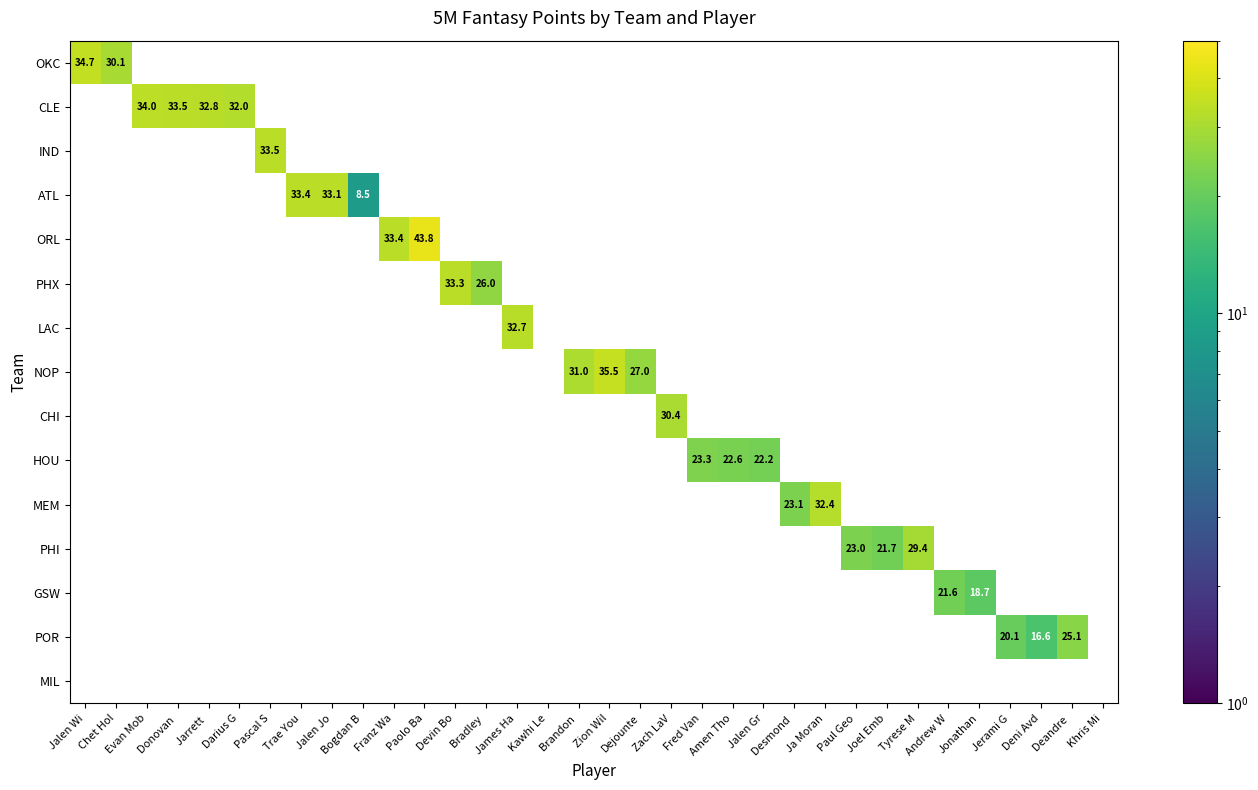

The OKC series shows 34.7 at Jalen Wi. True or false?

True